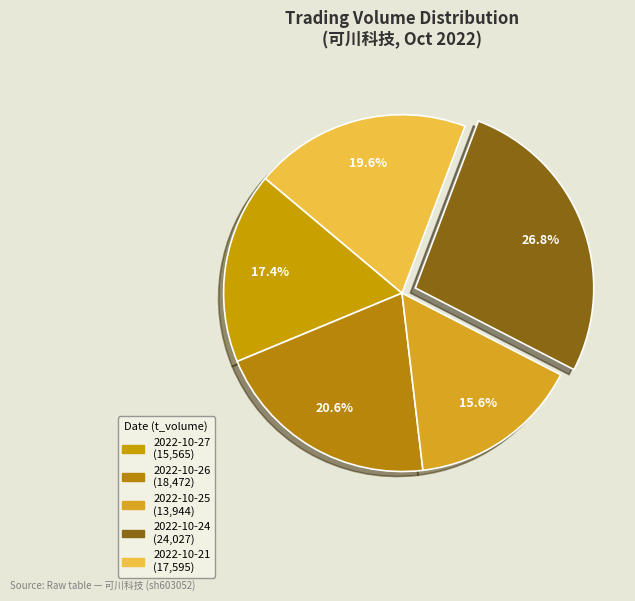

What percentage is NOT represented by 2022-10-21?

80.4%